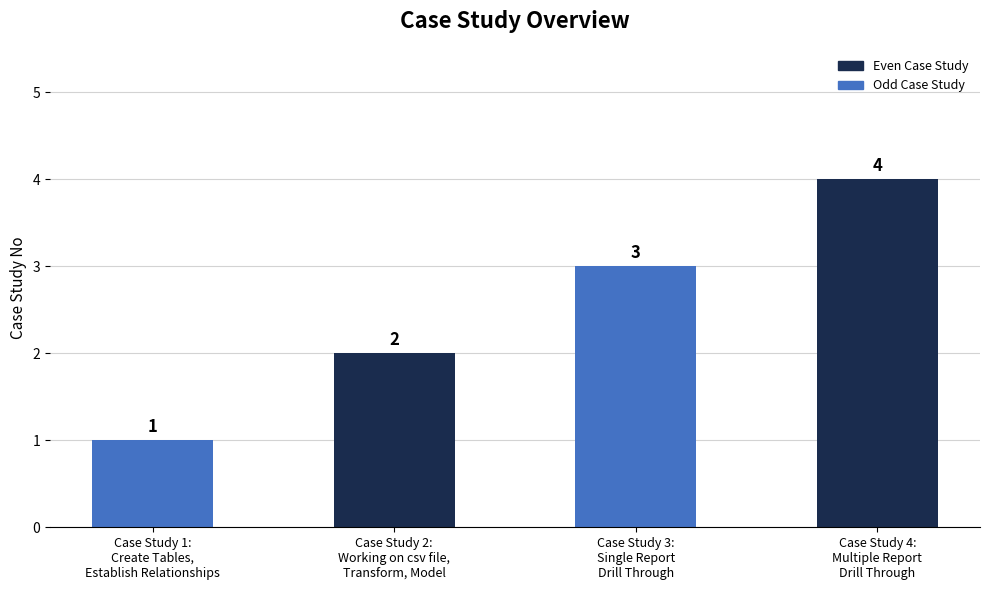

Reading left to right, extract all data points from this chart.

1	2	3	4